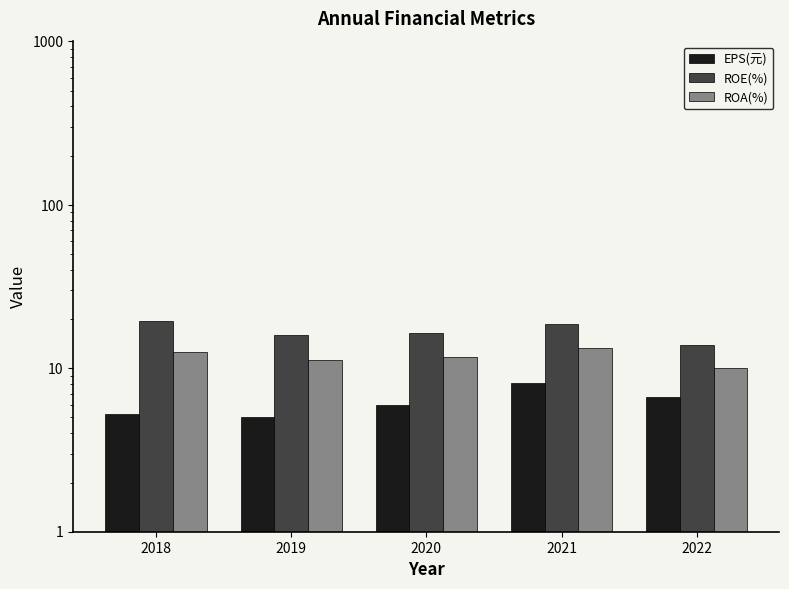

Which series has the largest total across all categories?

ROE(%)